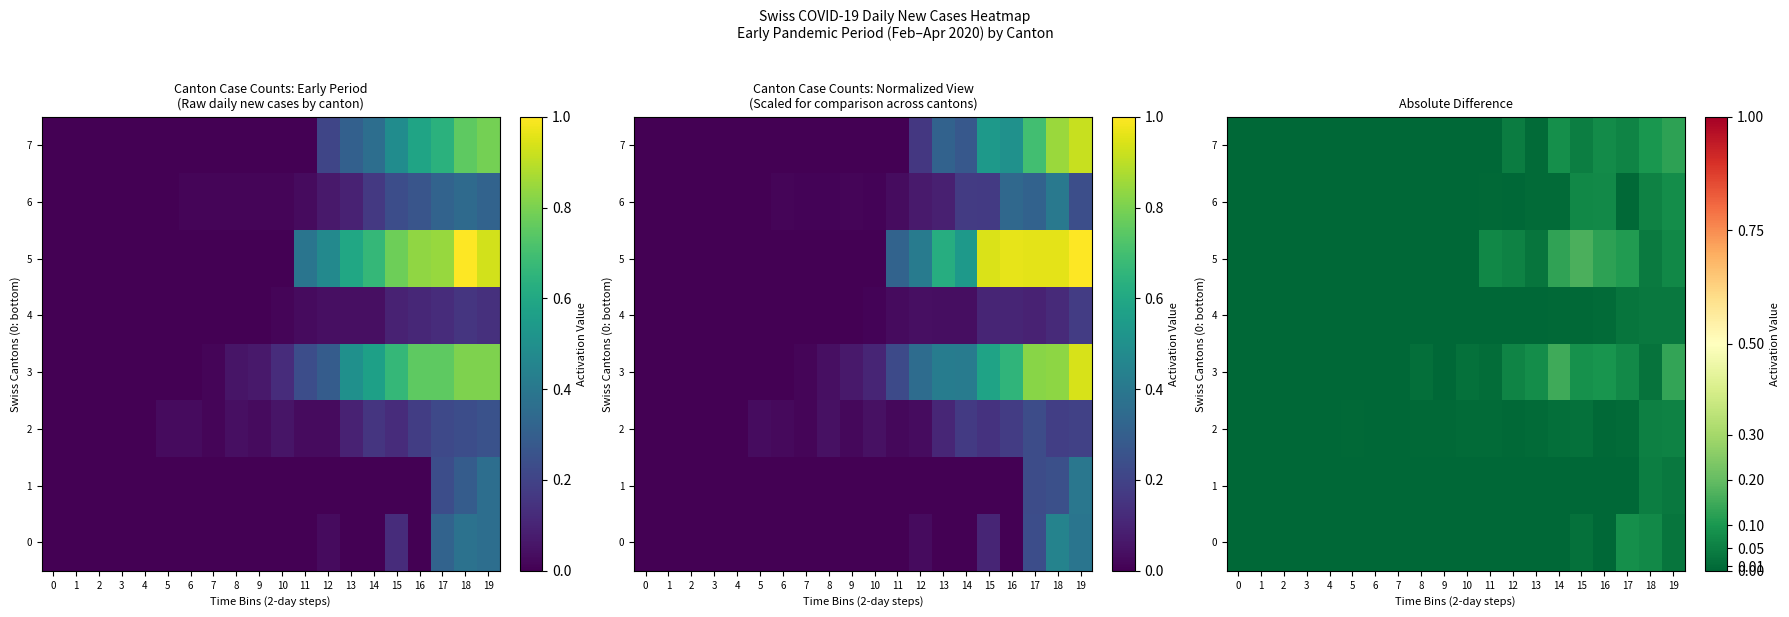

At 7, list the series in order from smallest to largest.

row_0, row_1, row_4, row_5, row_7, row_3, row_2, row_6